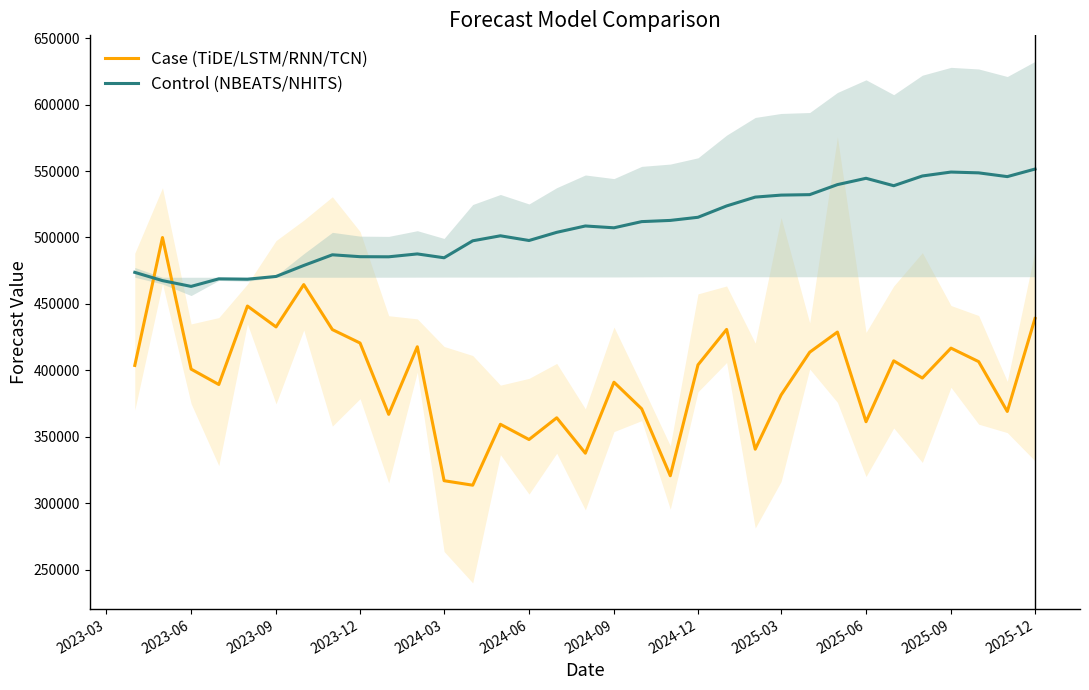

The value of Case (TiDE/LSTM/RNN/TCN) at 2024-06 is 551777.2. True or false?

False